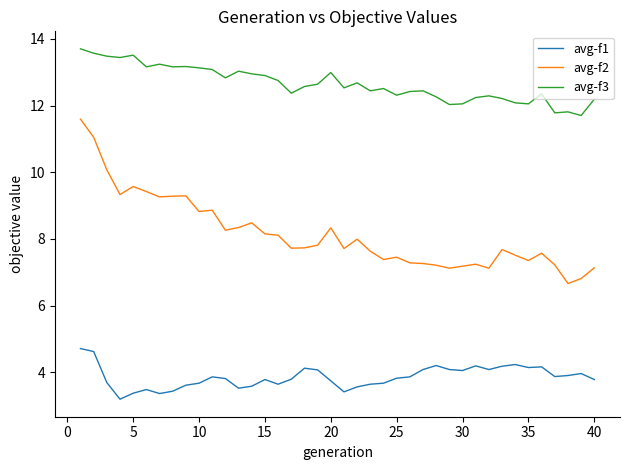

What is the average value of the avg-f3 series?

12.7